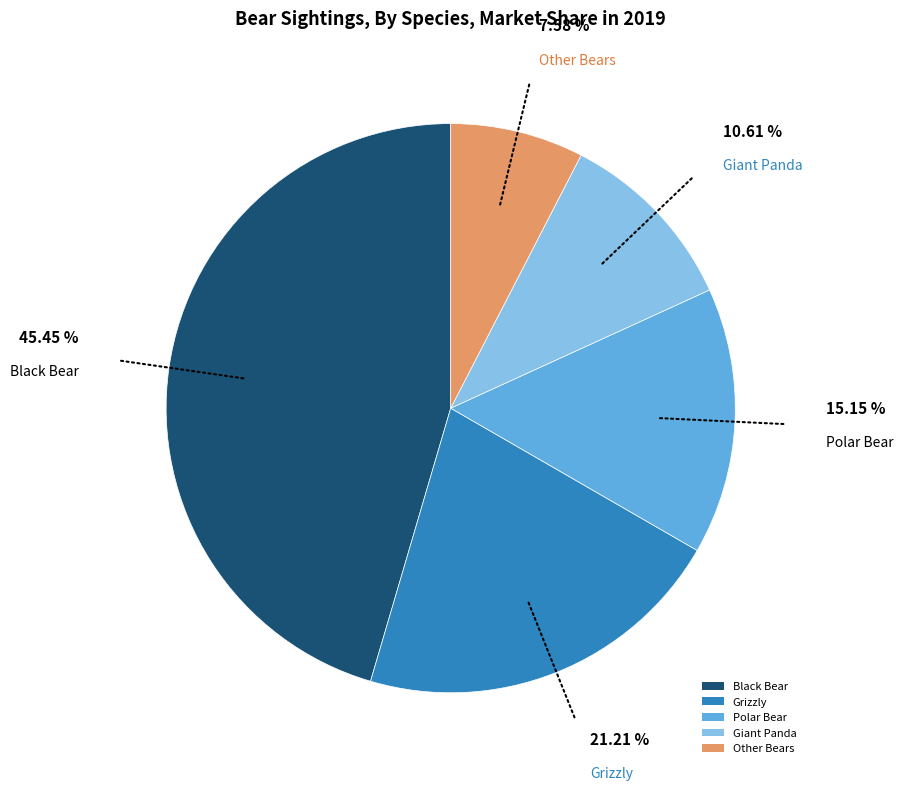

Do Black Bear and Grizzly together represent more than half of the pie?

Yes